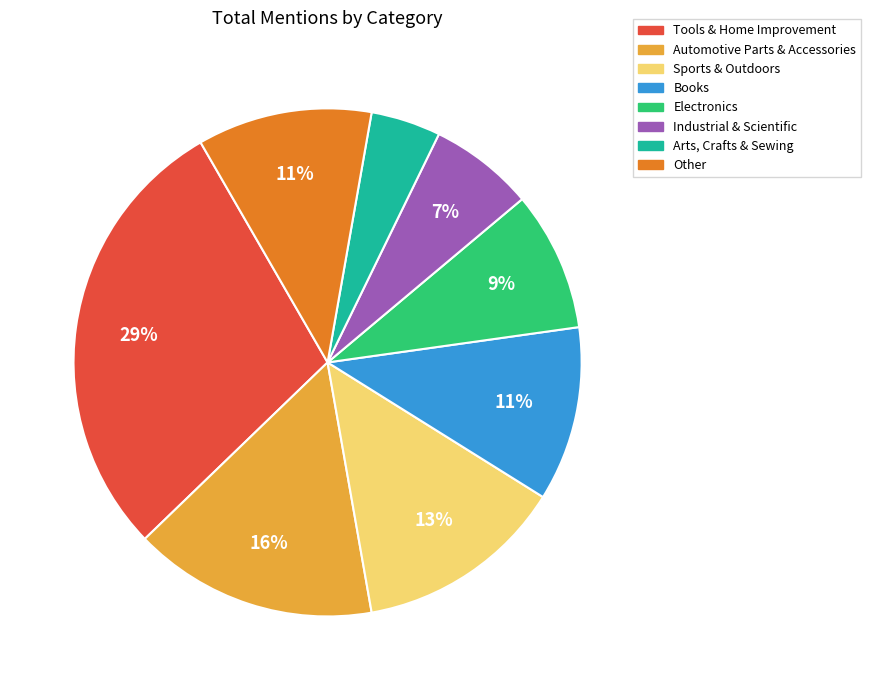

Is there a majority slice in this chart?

No